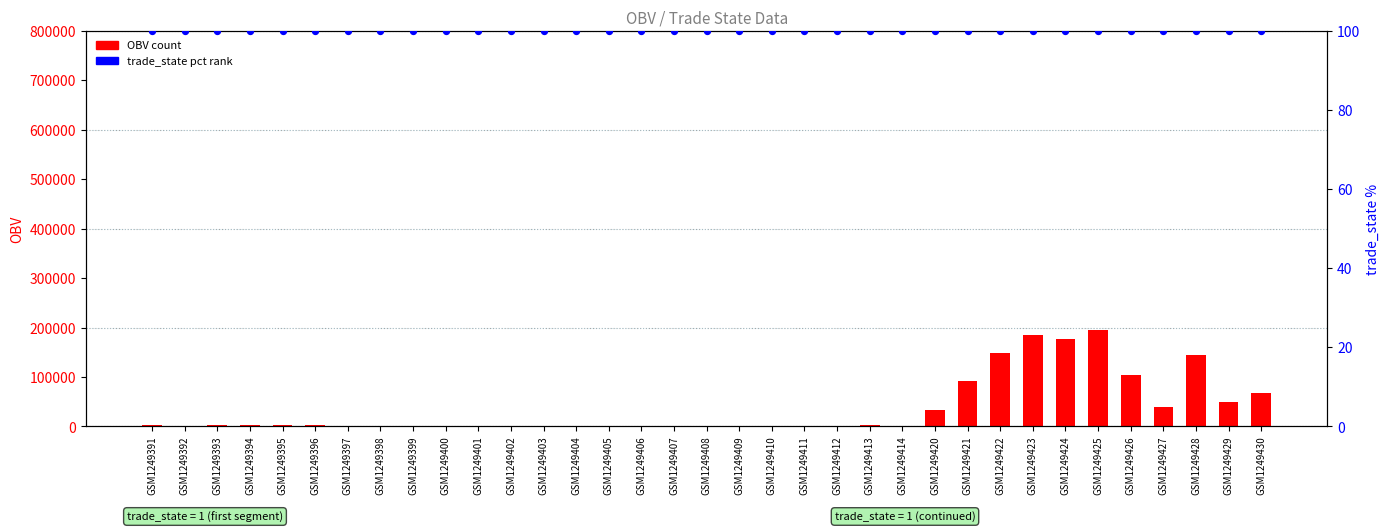

Which series has the largest total across all categories?

OBV